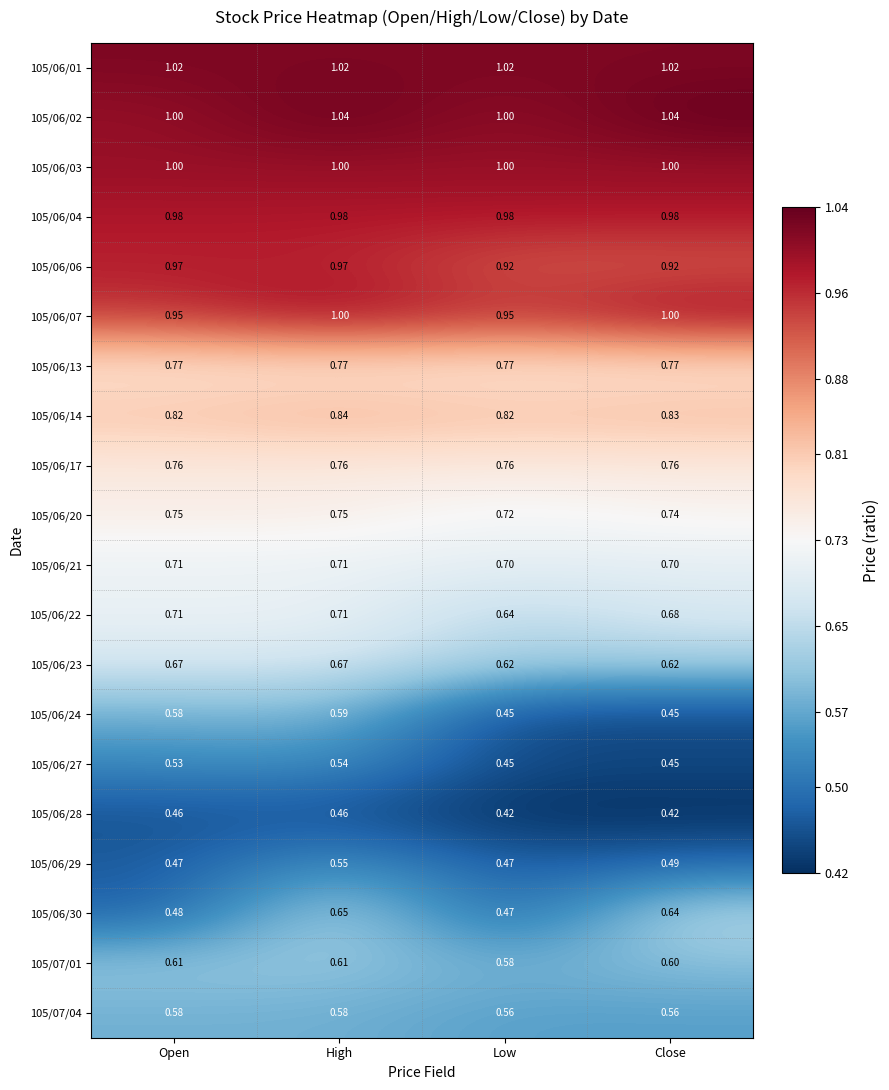

Rank the categories by 105/06/30 value from highest to lowest.

High, Close, Open, Low